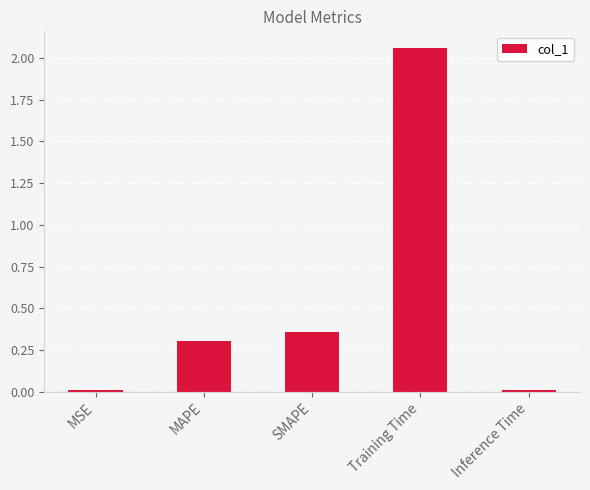

Is it true that the value at Training Time is 3.1?

False